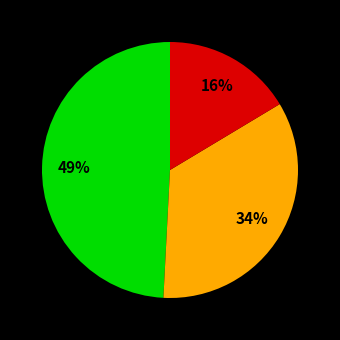

Does any single category account for the majority?

No